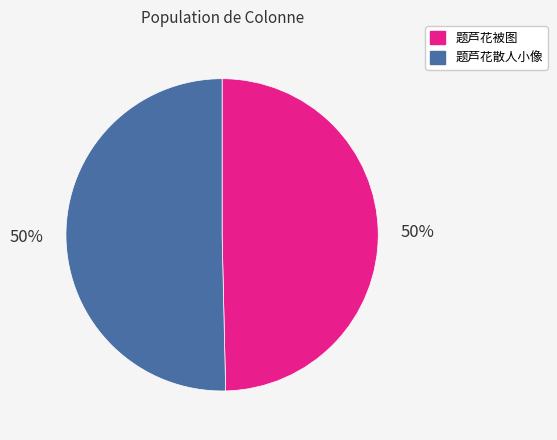

Do 题芦花散人小像 and 题芦花被图 together represent more than half of the pie?

Yes